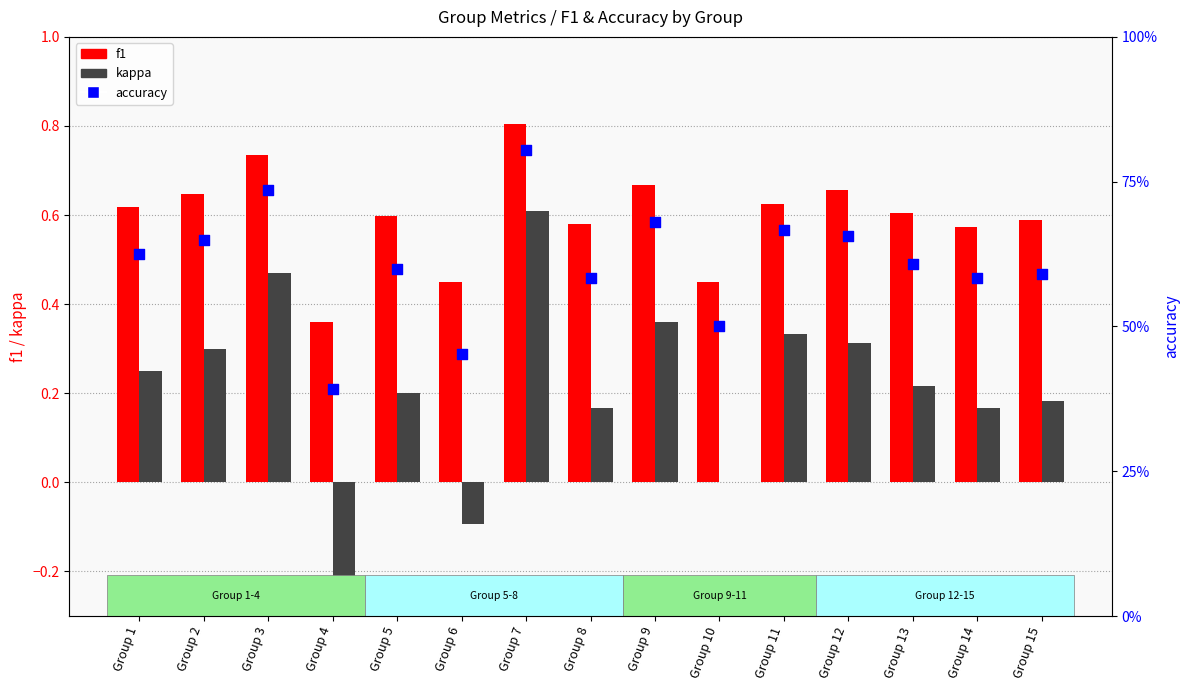

At which category is the sum across all series the highest?

Group 7